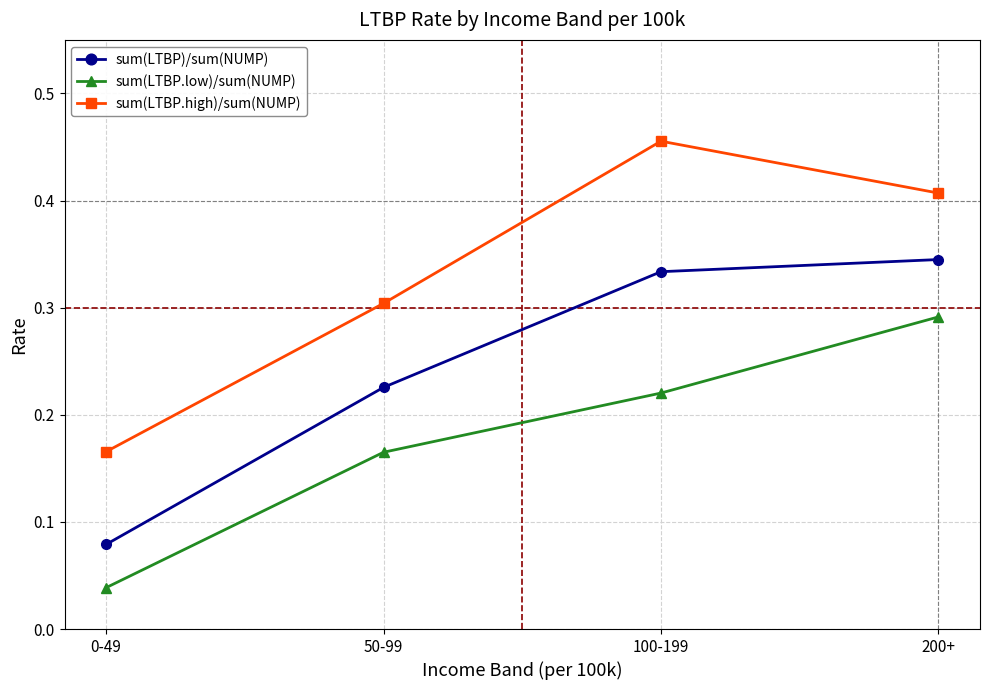

What is the sum of all sum(LTBP)/sum(NUMP) values?

1.0